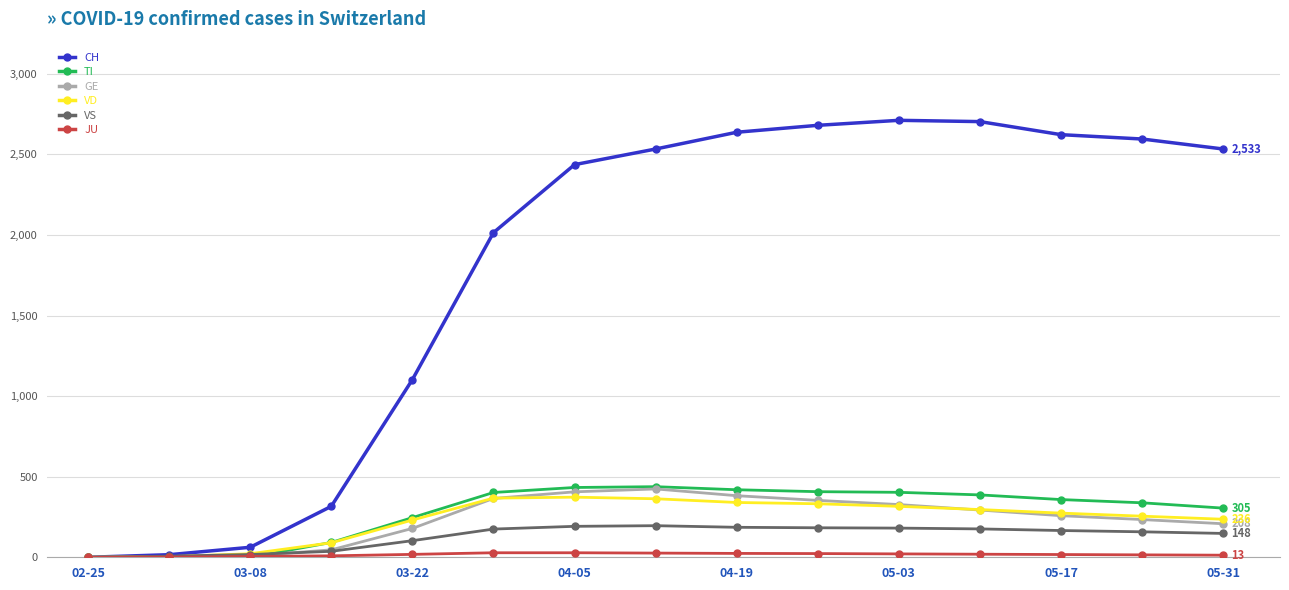

What is the value of the GE point at the 8th from the left?

424